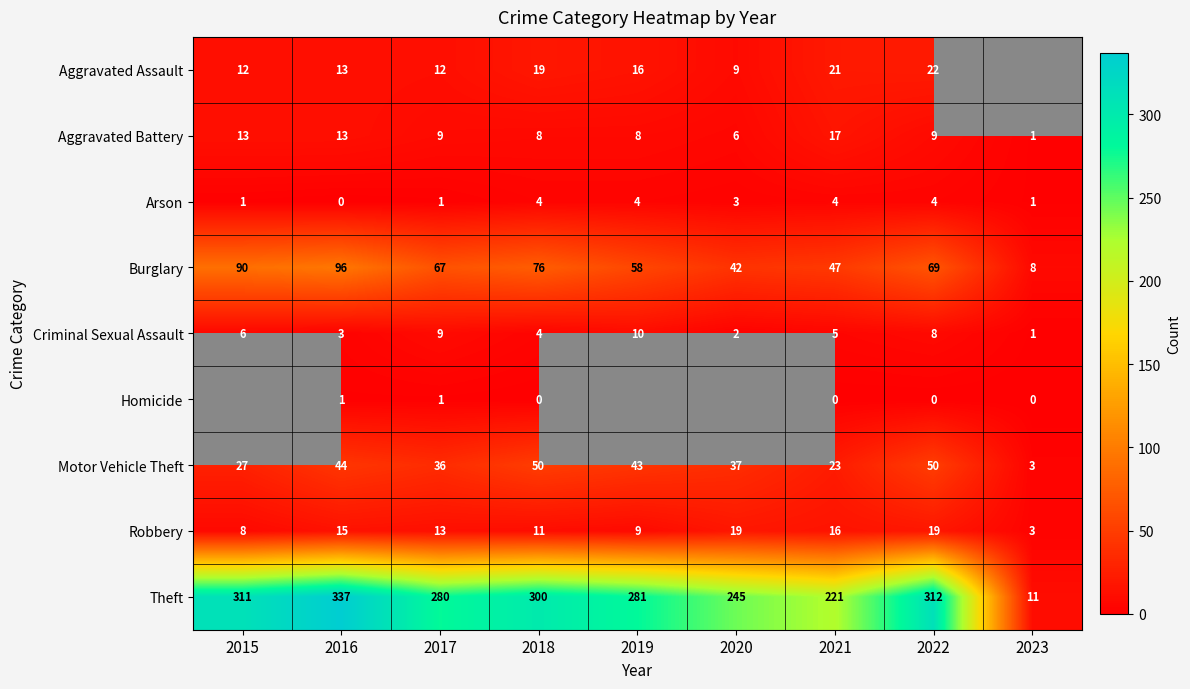

Which category has the lowest value in the Aggravated Battery series?

2023